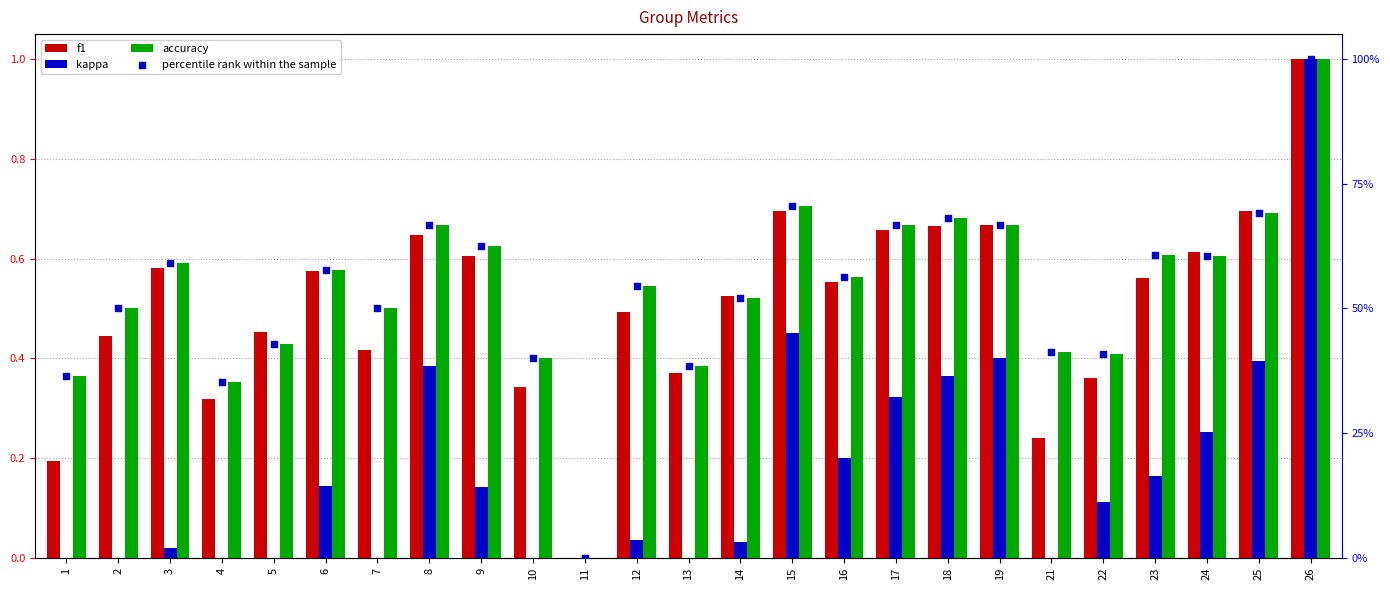

At how many categories does at least one series exceed 91?

1